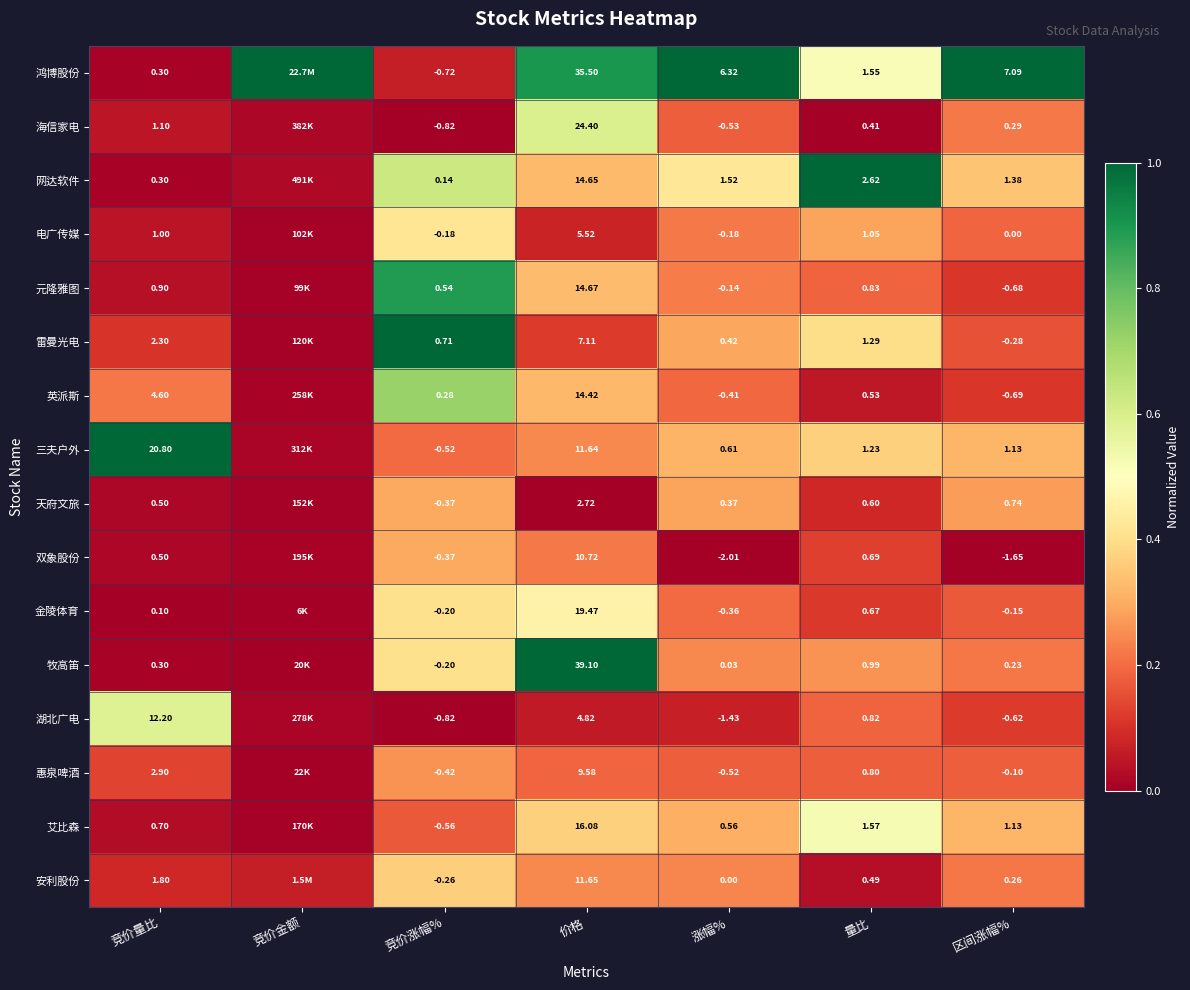

Between 价格 and 涨幅%, which series saw the biggest shift?

牧高笛